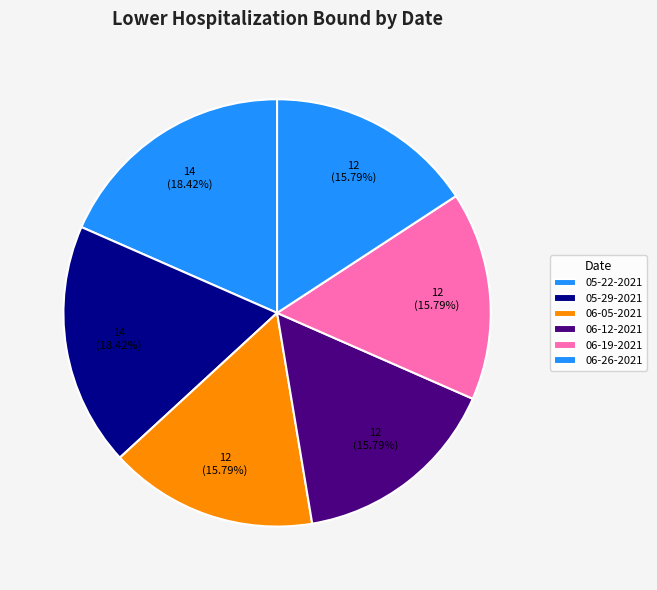

How many segments does this pie chart have?

6